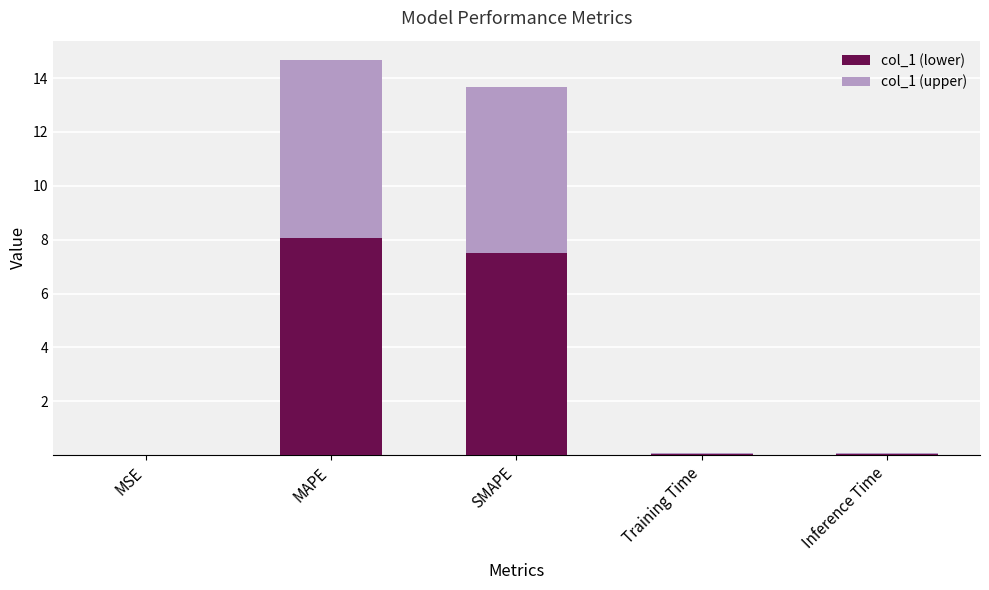

At which category is the sum across all series the highest?

MAPE